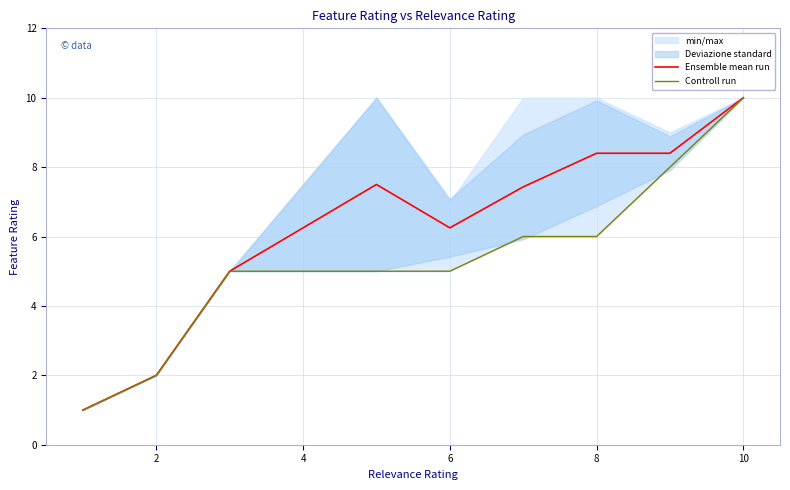

The Ensemble mean run series shows 4.8 at 10. True or false?

False